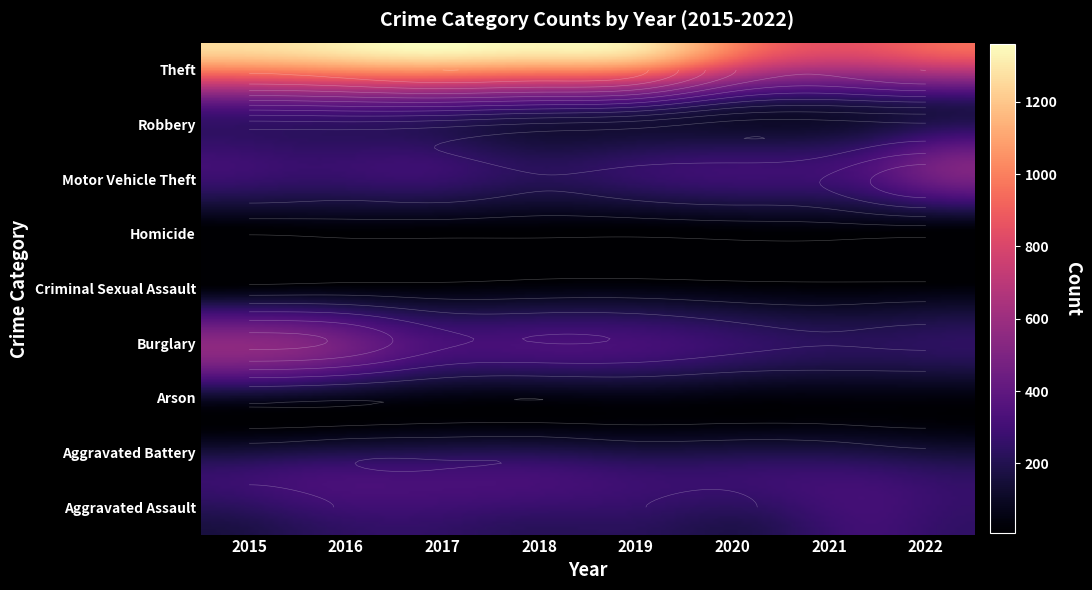

At which label does Aggravated Assault first exceed 225?

2017